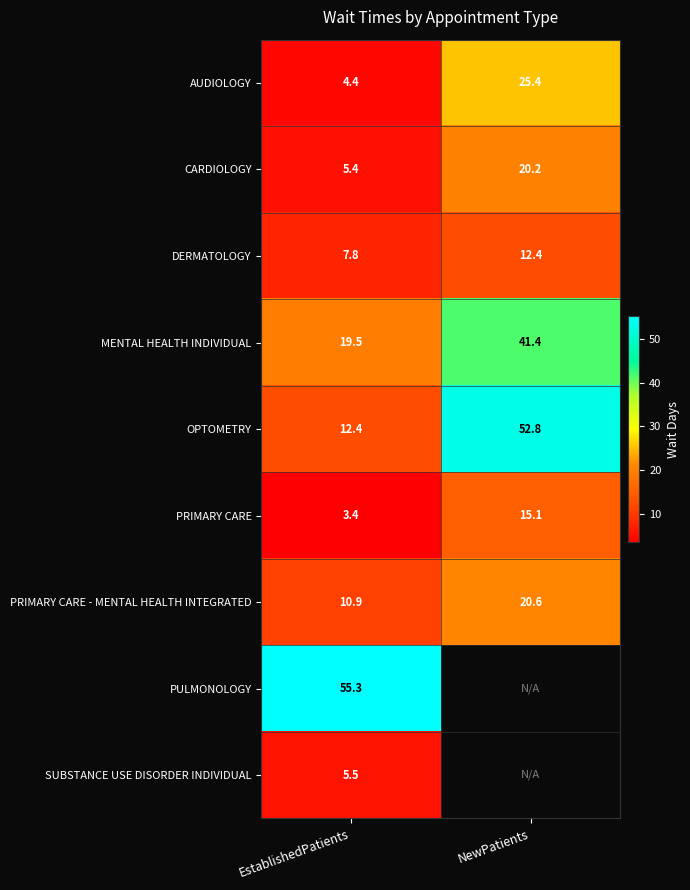

At which category does the chart reach its peak across all series?

EstablishedPatients